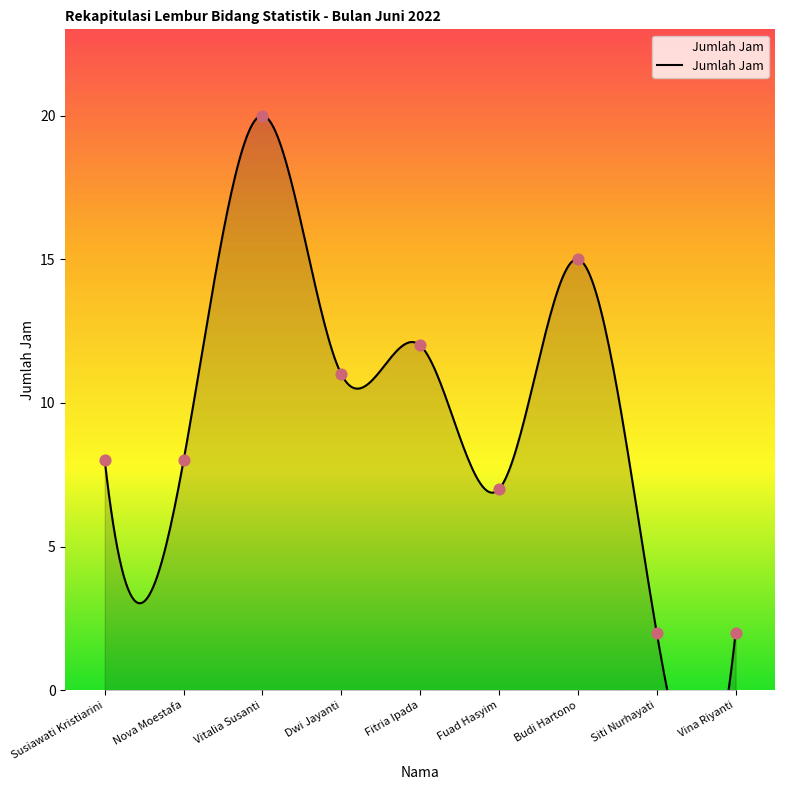

What is the ratio of the value at Vitalia Susanti to the value at Vina Riyanti?

10.0